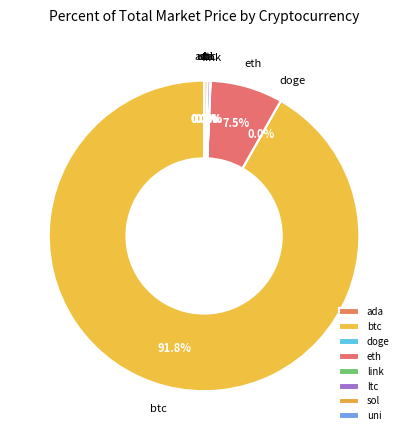

To the nearest percent, what is the difference between the largest and smallest slice percentages?

92%